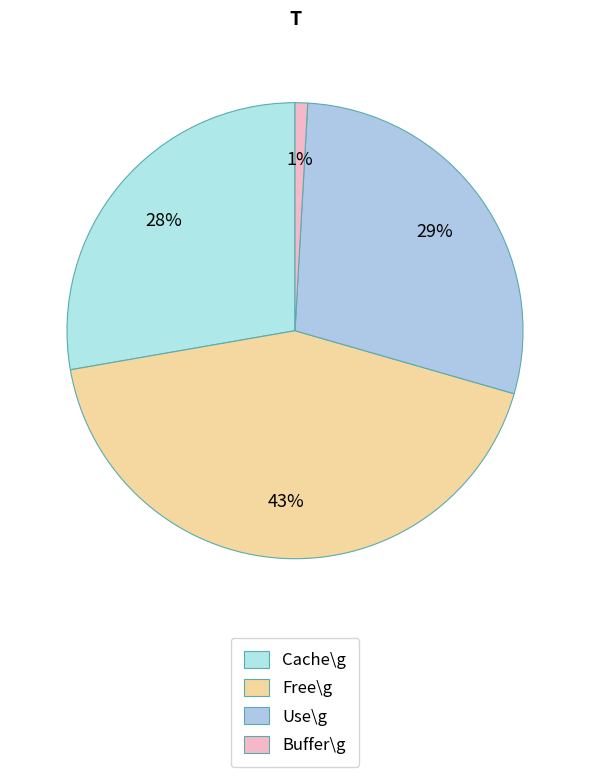

To the nearest percent, what portion does Cache\g represent?

28%